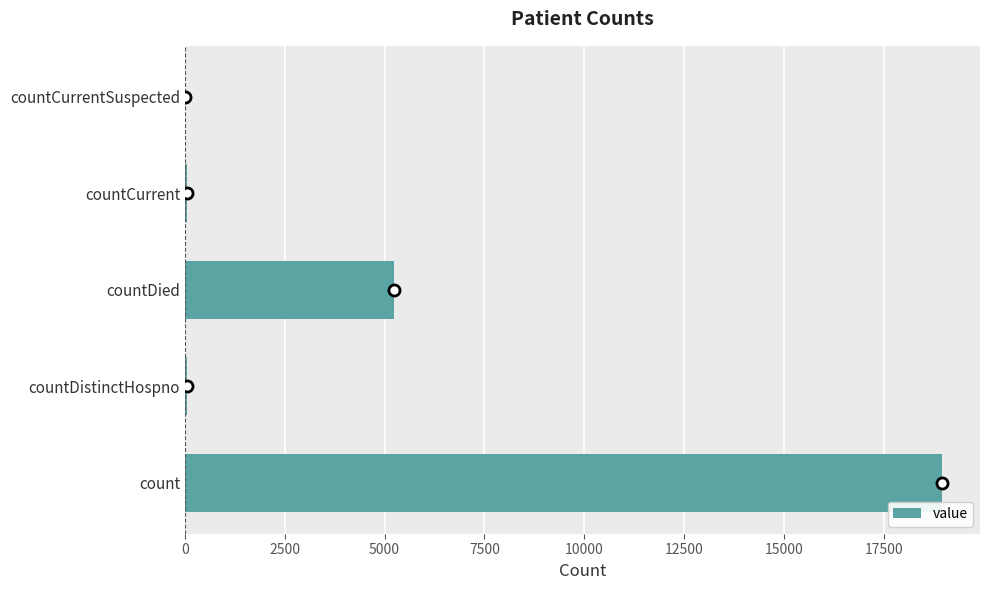

What is the average value?

4858